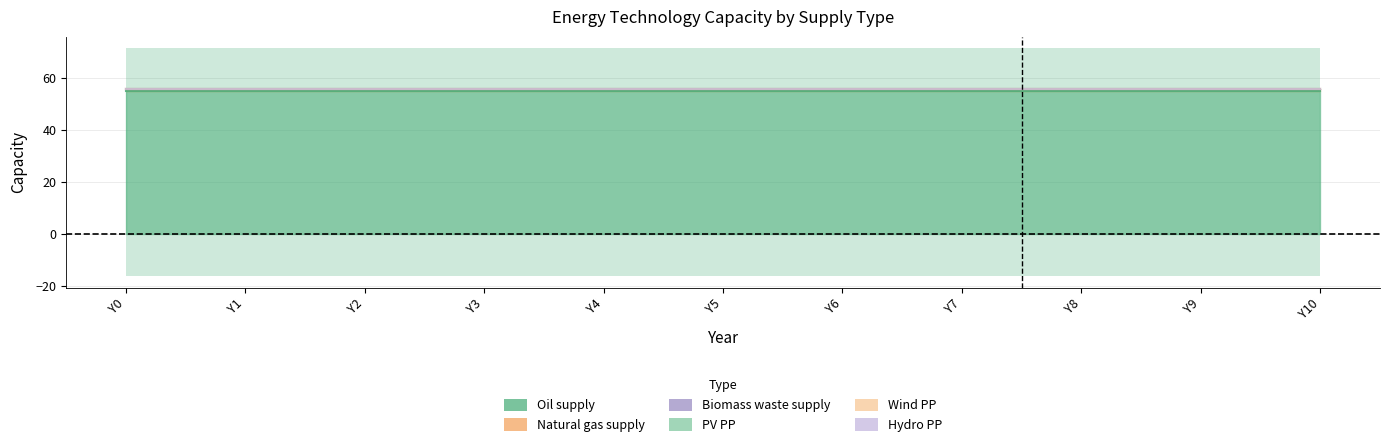

Between Y6 and Y7, which series saw the biggest shift?

Oil_supply